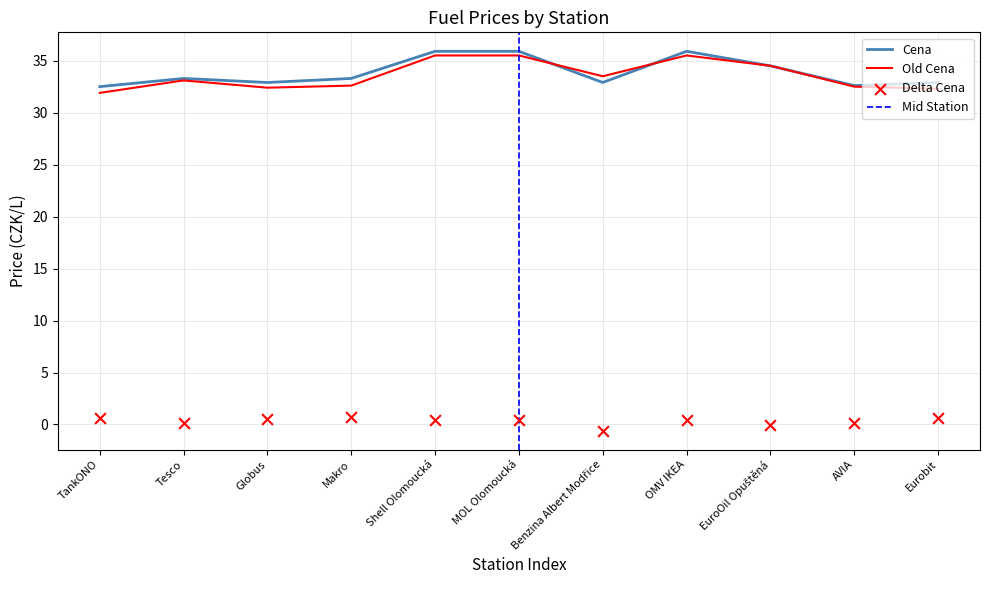

Which series has the largest Y range (max minus min)?

Old Cena